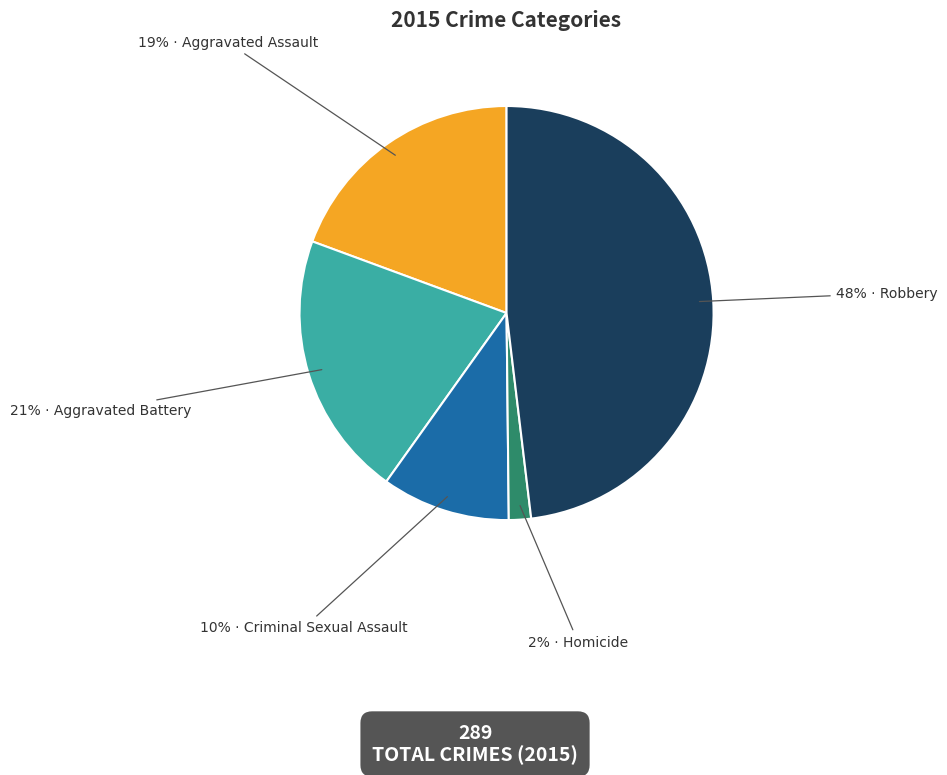

To the nearest percent, what is the average slice percentage?

20%